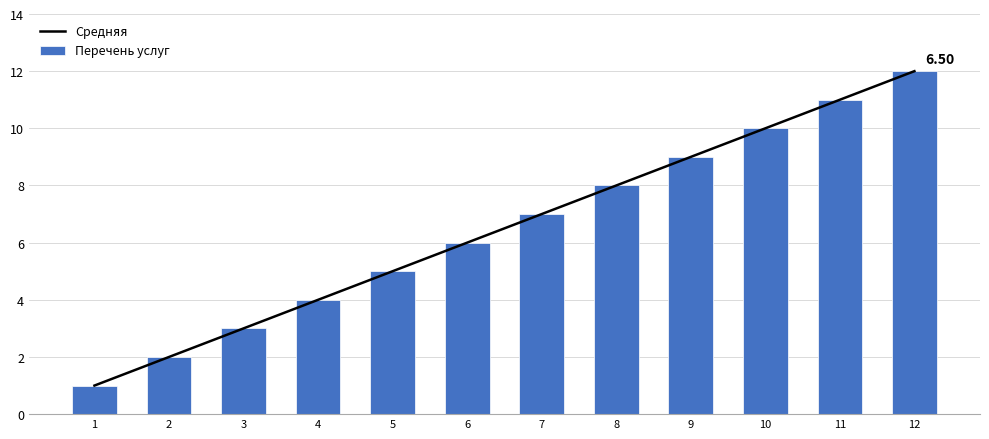

At how many categories does at least one series exceed 8?

4